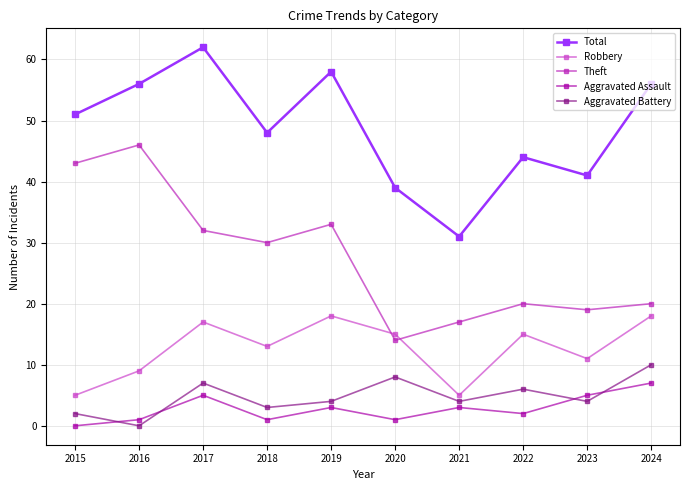

Reading left to right, extract all data points from this chart.

Total: 51	56	62	48	58	39	31	44	41	56
Robbery: 5	9	17	13	18	15	5	15	11	18
Theft: 43	46	32	30	33	14	17	20	19	20
Aggravated Assault: 0	1	5	1	3	1	3	2	5	7
Aggravated Battery: 2	0	7	3	4	8	4	6	4	10